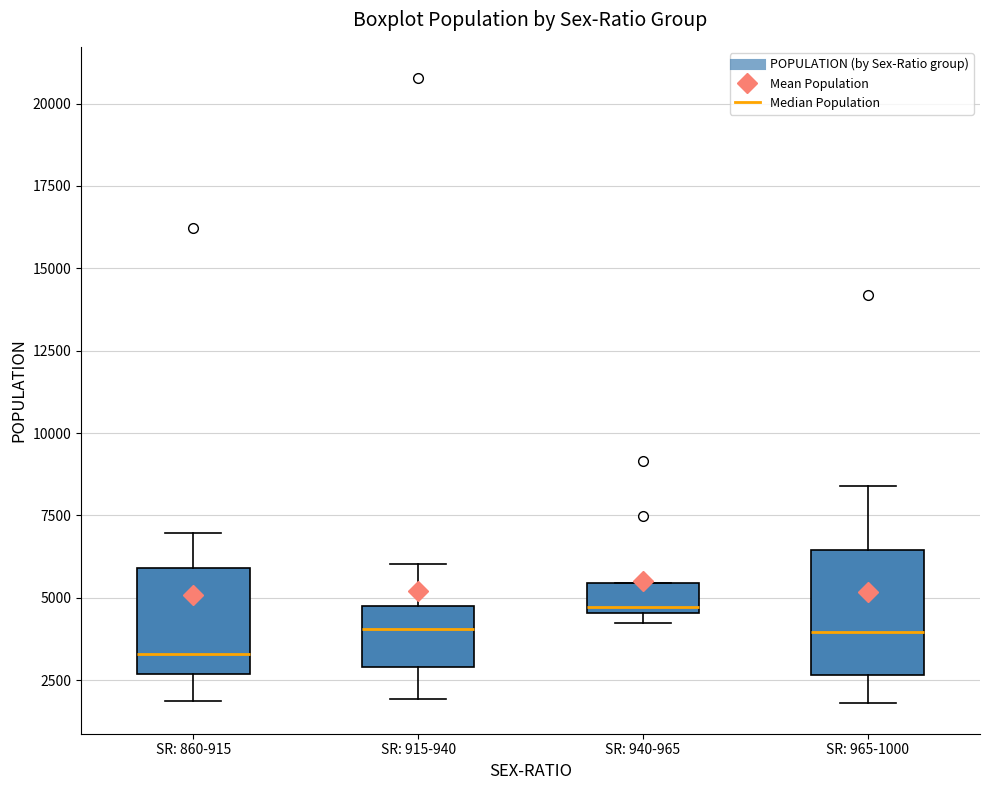

Reading left to right, transcribe this box plot: for each box, give where its median line is, the range the box spans, and where its two whiskers end, as read against the y-axis. The values are not printed on the chart, so give them approximately, as read against the axis.

SR: 860-915: median 3500, box 2500 to 6000, whiskers 2000 to 7000
SR: 915-940: median 4000, box 3000 to 4500, whiskers 2000 to 6000
SR: 940-965: median 4500 (just above the box's lower edge), box 4500 to 5500, whiskers 4000 to 5500
SR: 965-1000: median 4000, box 2500 to 6500, whiskers 2000 to 8500